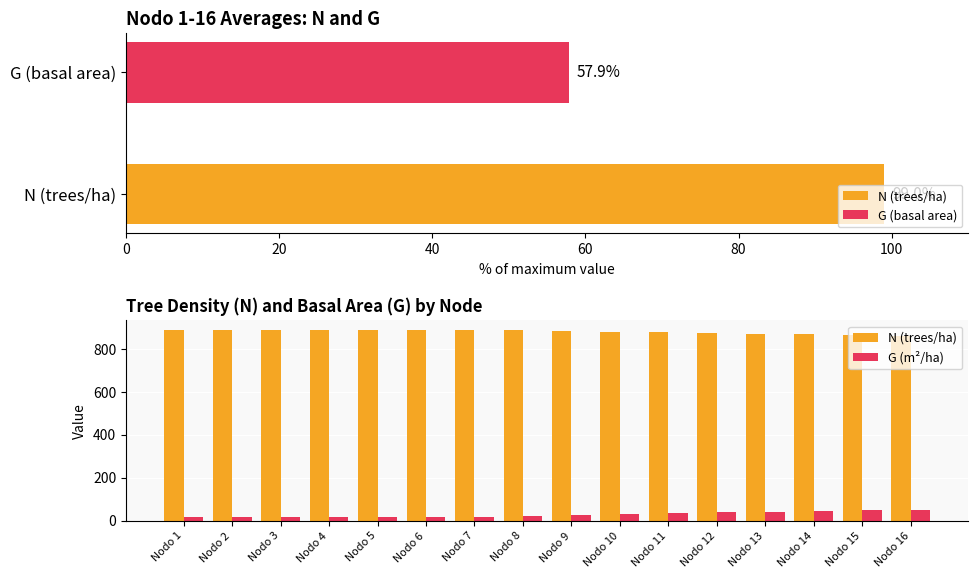

What are all the series names shown in the legend?

N (trees/ha), G (m²/ha)